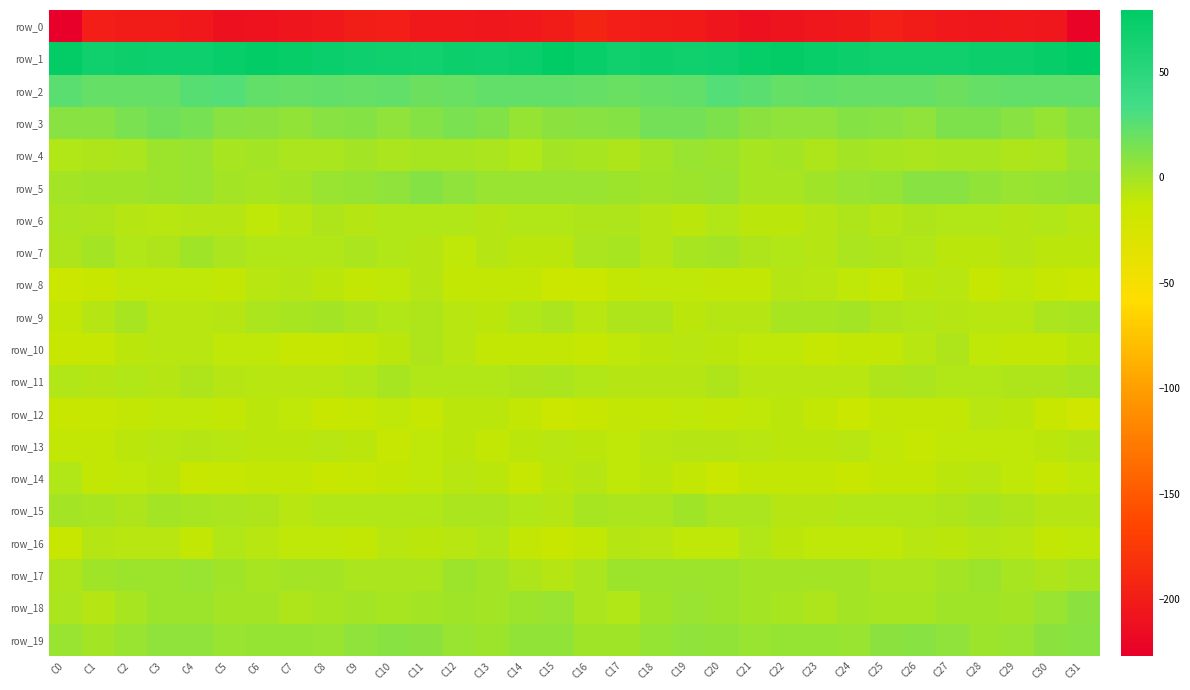

Between C18 and C26, which series saw the biggest shift?

row_3